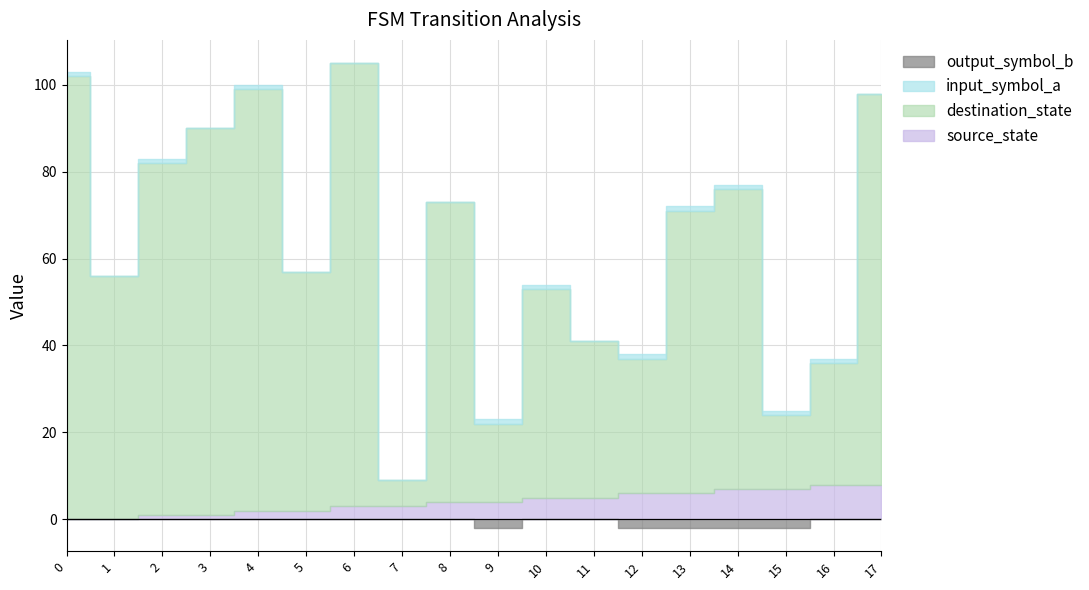

True or false: source_state and input_symbol_a intersect in this chart.

False